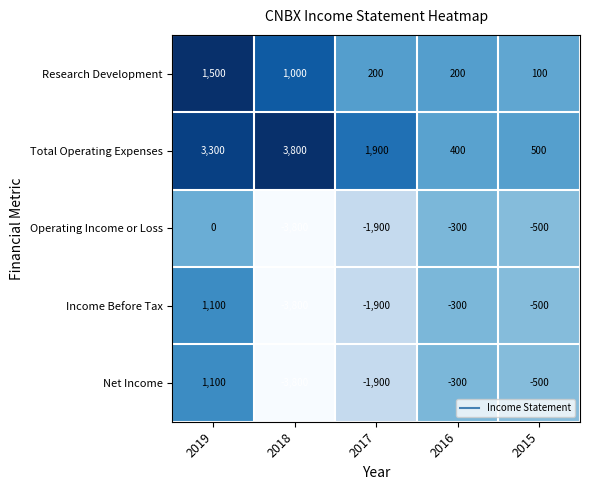

At how many categories does at least one series exceed 0?

5